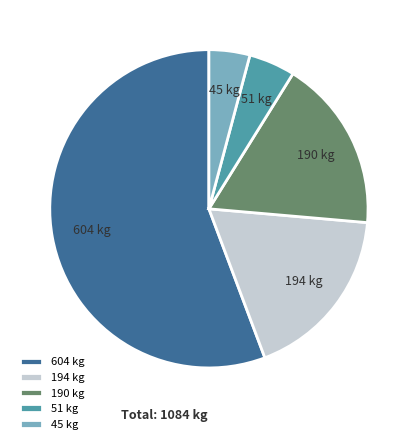

Is the sum of 51 kg and 190 kg greater than half?

No